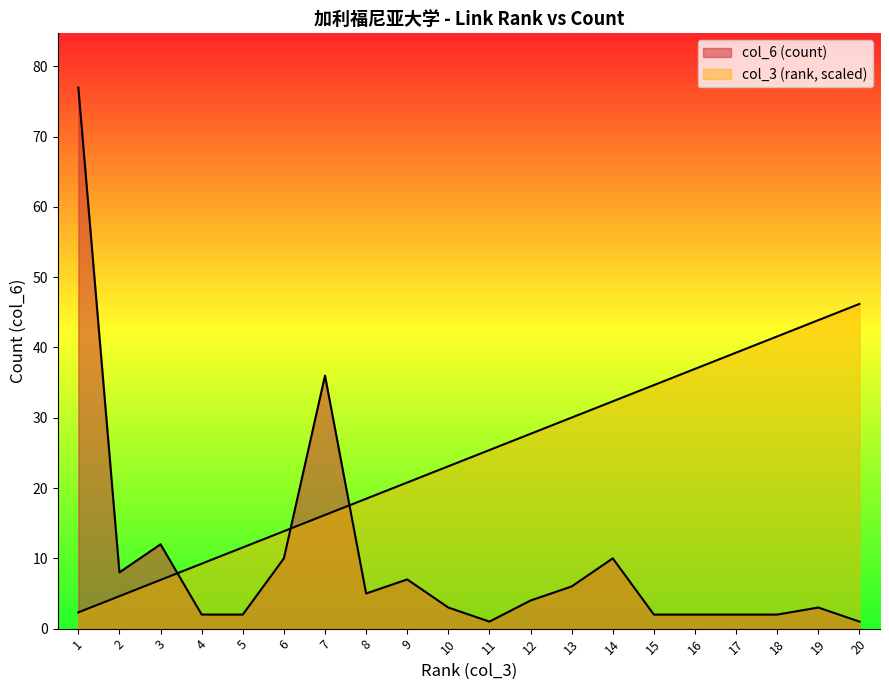

The col_3 (rank) series shows 16.2 at 7. True or false?

True